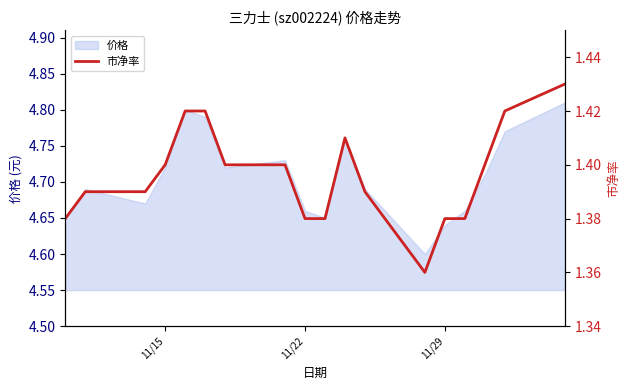

How many points are higher than both their immediate neighbors (excluding endpoints)?

1